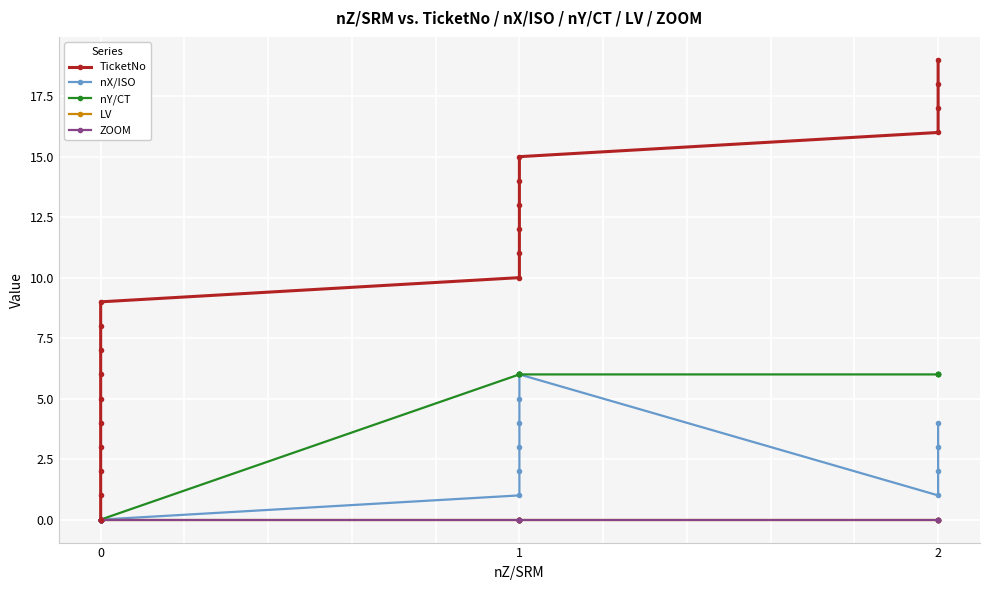

How many lines are shown in the chart?

5